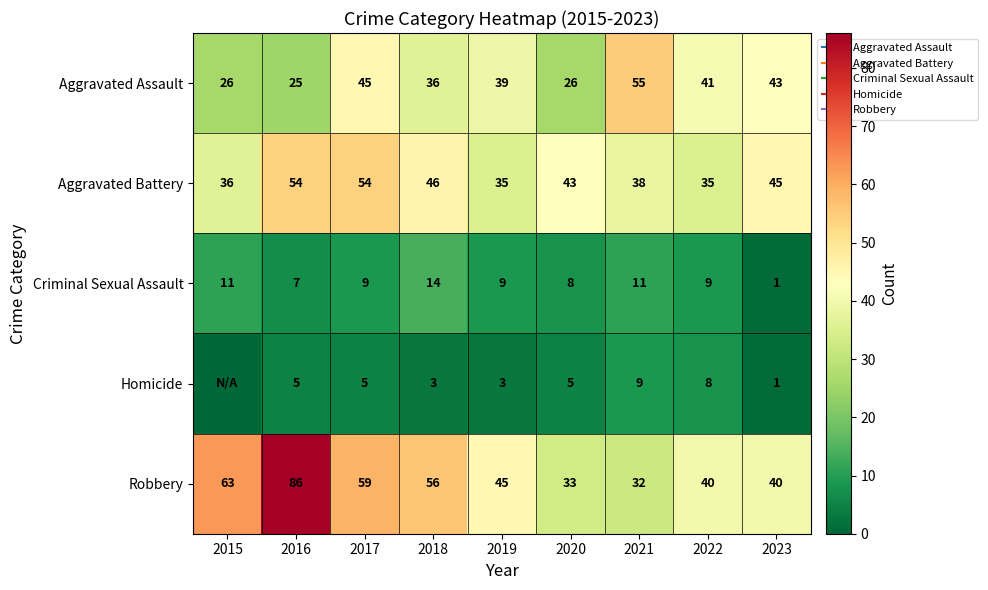

Where does the Aggravated Battery series first go above 43?

2016